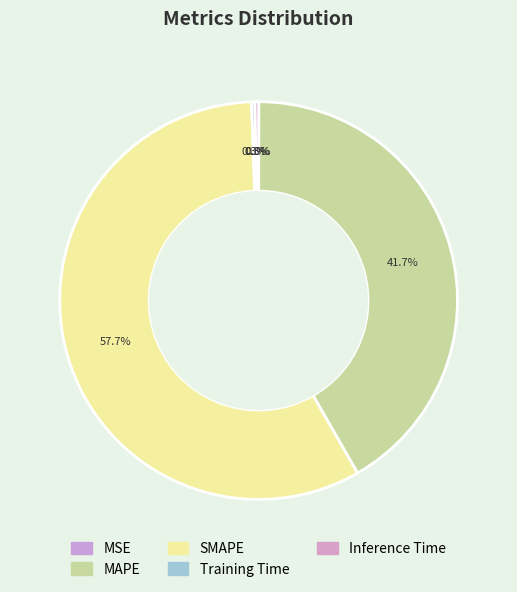

Is it true that Inference Time is 6% of the pie?

False